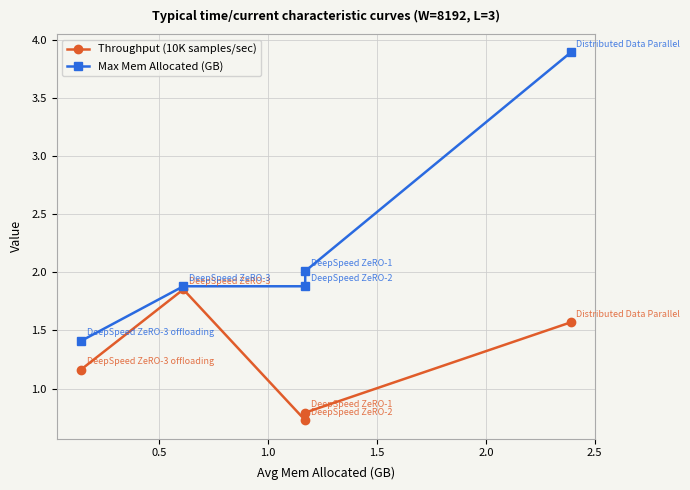

What is the minimum value shown in the chart?

0.7